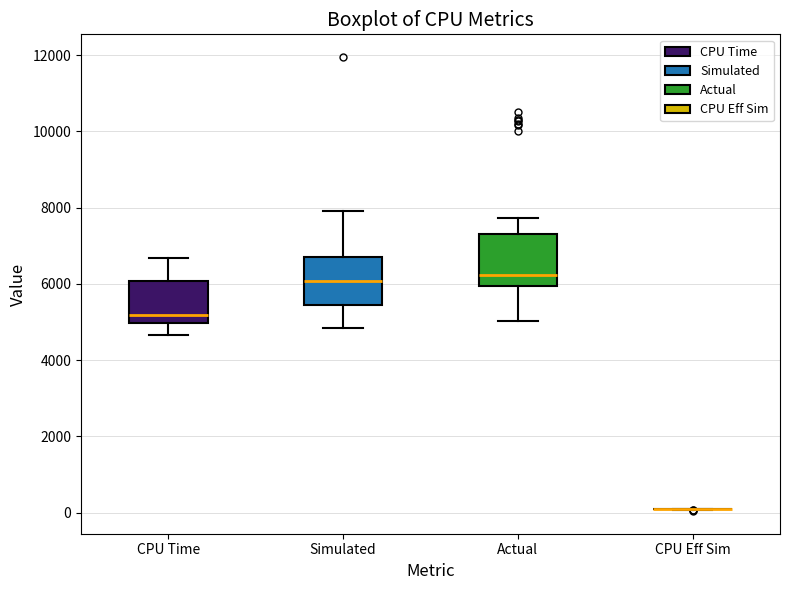

Reading left to right, read every box against the y-axis: the position of its median line, the range the box covers, and the ends of its whiskers. The values are not printed on the chart, so give them approximately, as read against the axis.

CPU Time: median 5200, box 5000 to 6000, whiskers 4600 to 6600
Simulated: median 6000, box 5400 to 6800, whiskers 4800 to 8000
Actual: median 6200, box 6000 to 7400, whiskers 5000 to 7800
CPU Eff Sim: box collapsed to a line at 0, whiskers 0 to 0